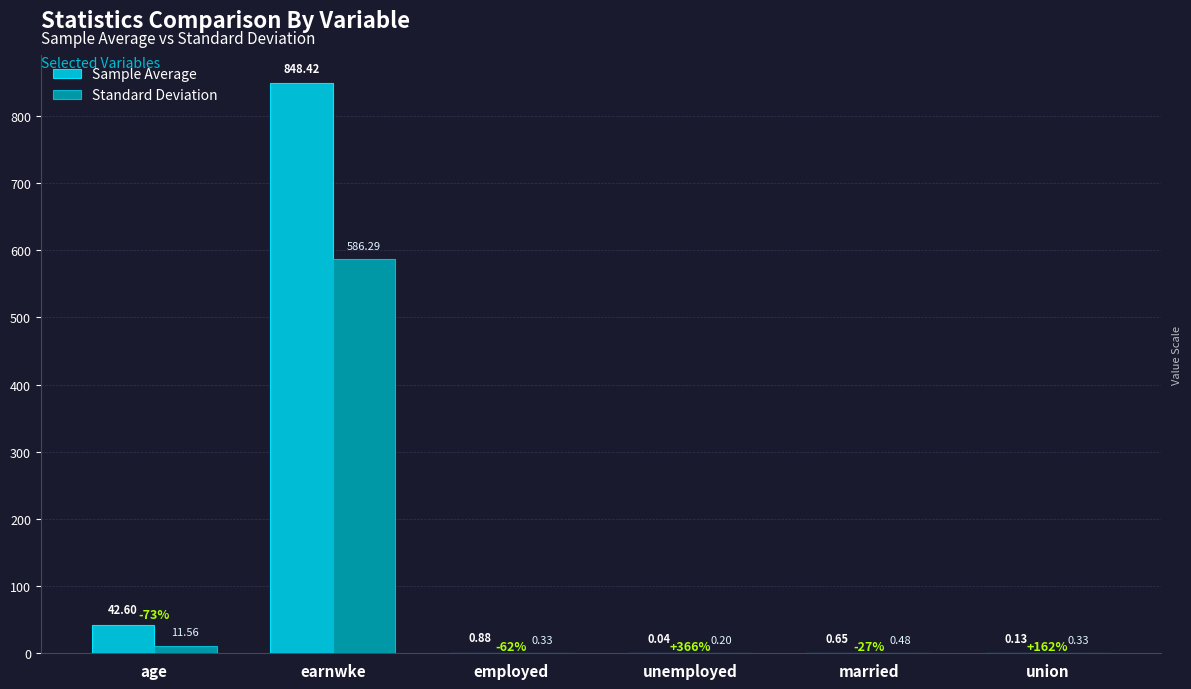

Between employed and union, which series saw the biggest shift?

Sample Average